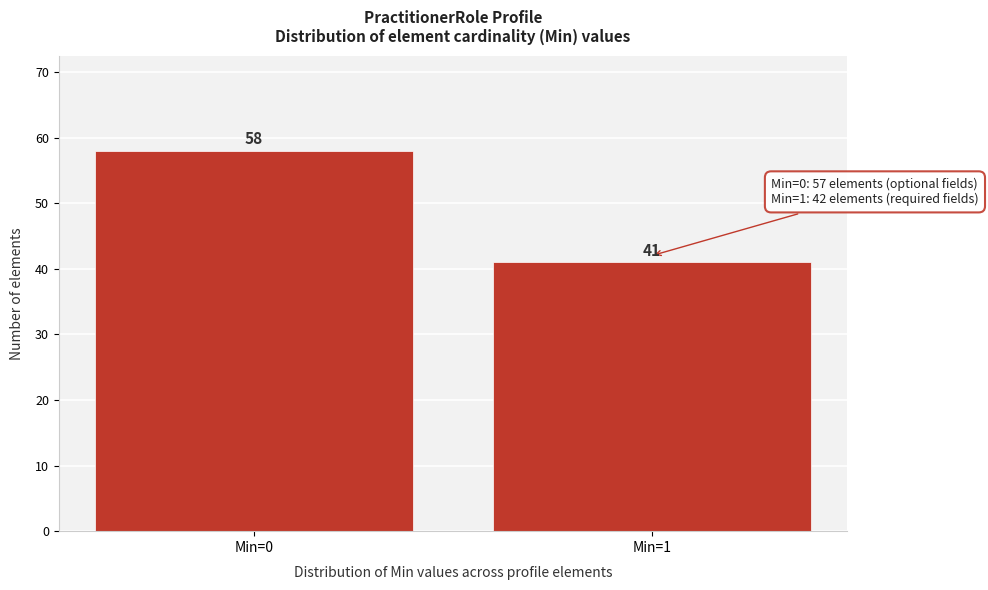

Reading left to right, list all the values displayed in this chart.

58	41